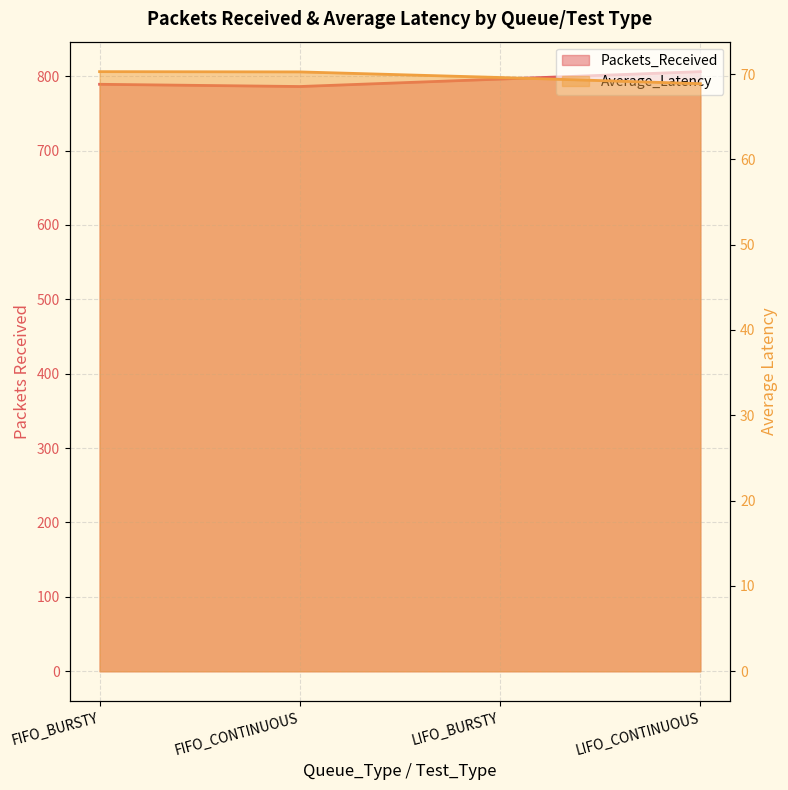

Reading left to right, what are all the values shown in this chart?

Packets_Received: 789.0	786.0	796.0	806.0
Average_Latency: 70.3	70.2	69.6	68.9